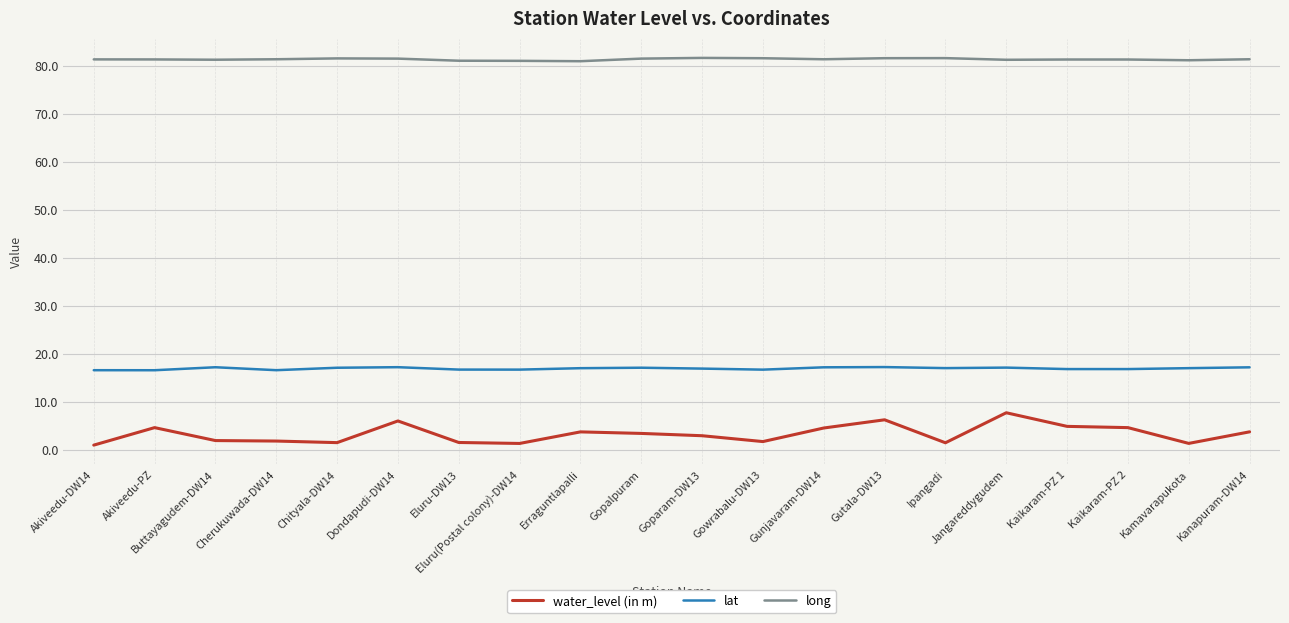

What position from the right is Gunjavaram-DW14?

8